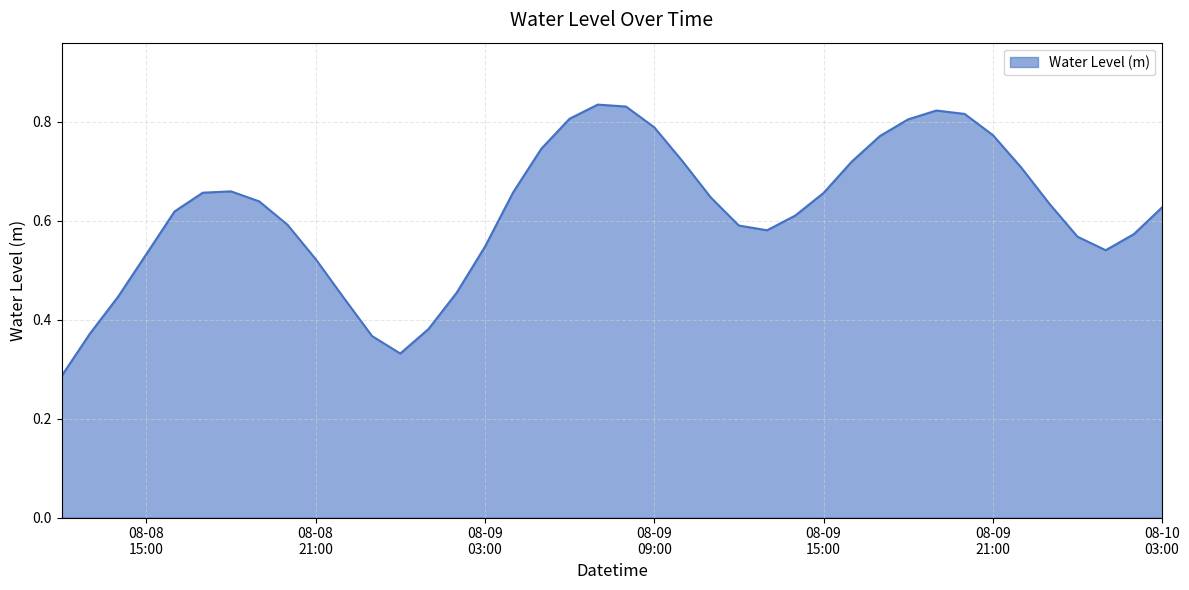

How many lines are shown in the chart?

1